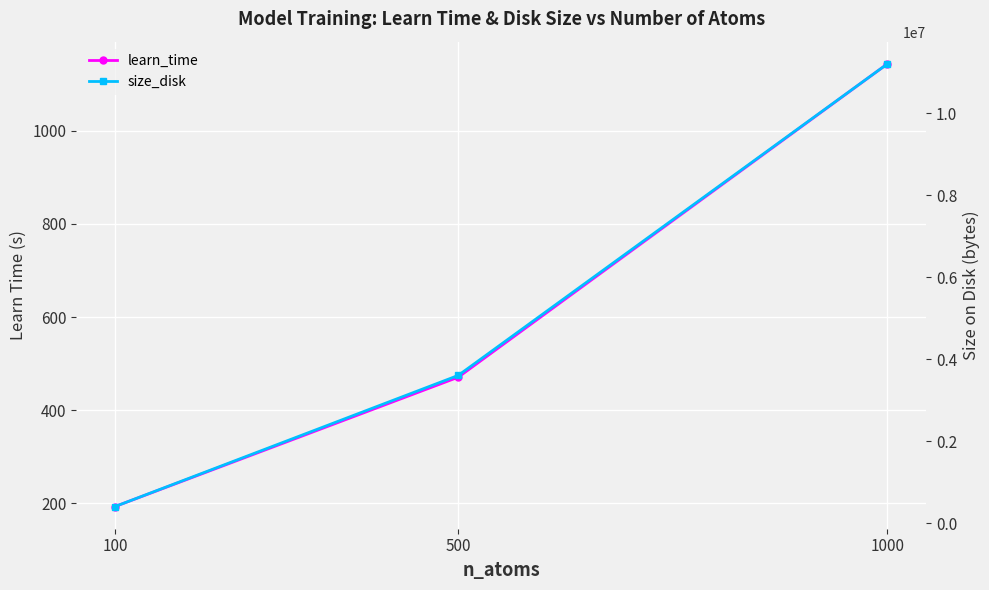

At which category is the sum across all series the highest?

1000